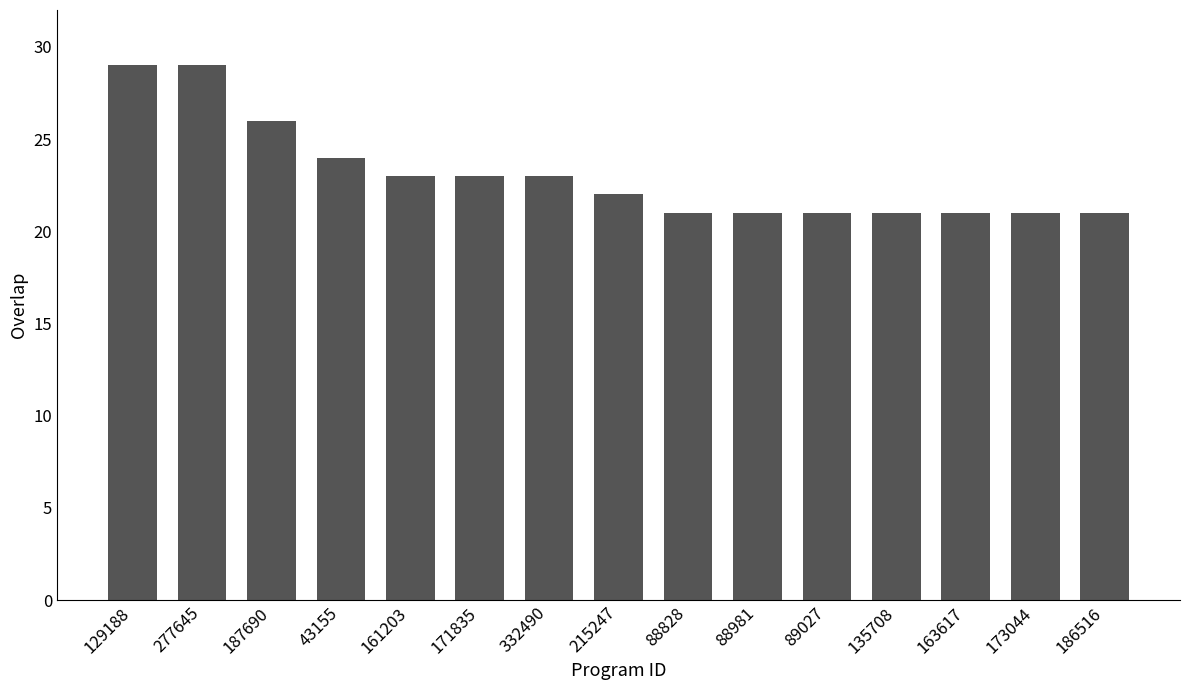

True or false: the data shows 21 at 89027.

True